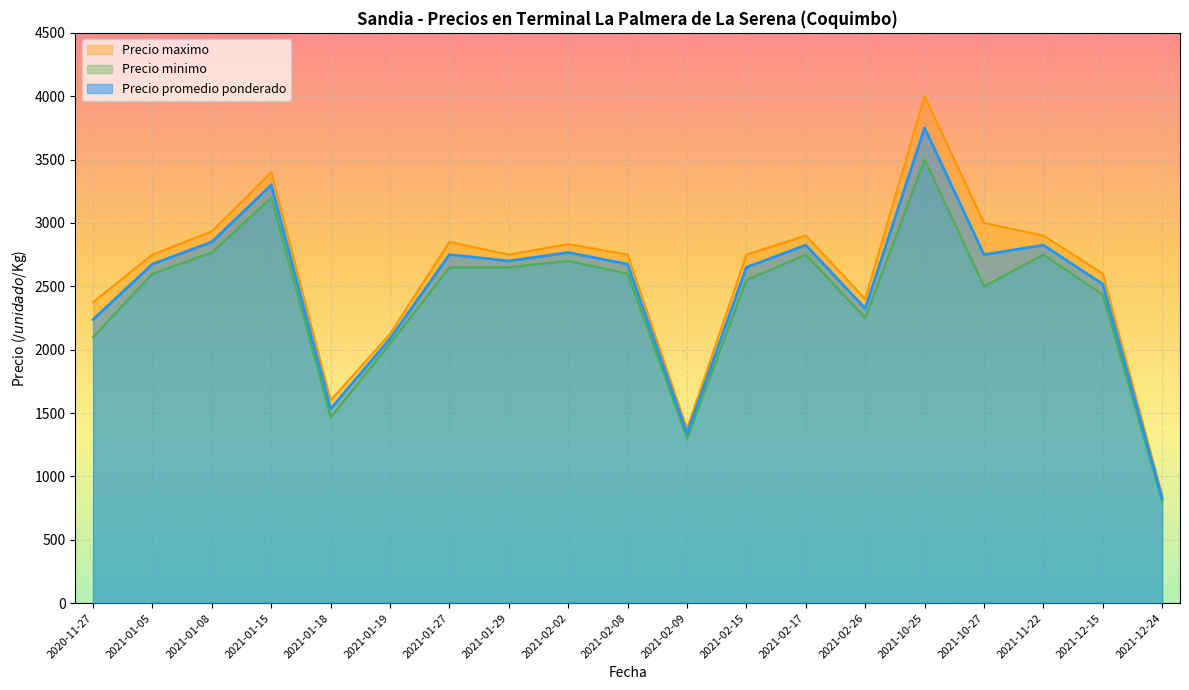

Between 2021-02-17 and 2021-02-02, which is larger?

2021-02-02